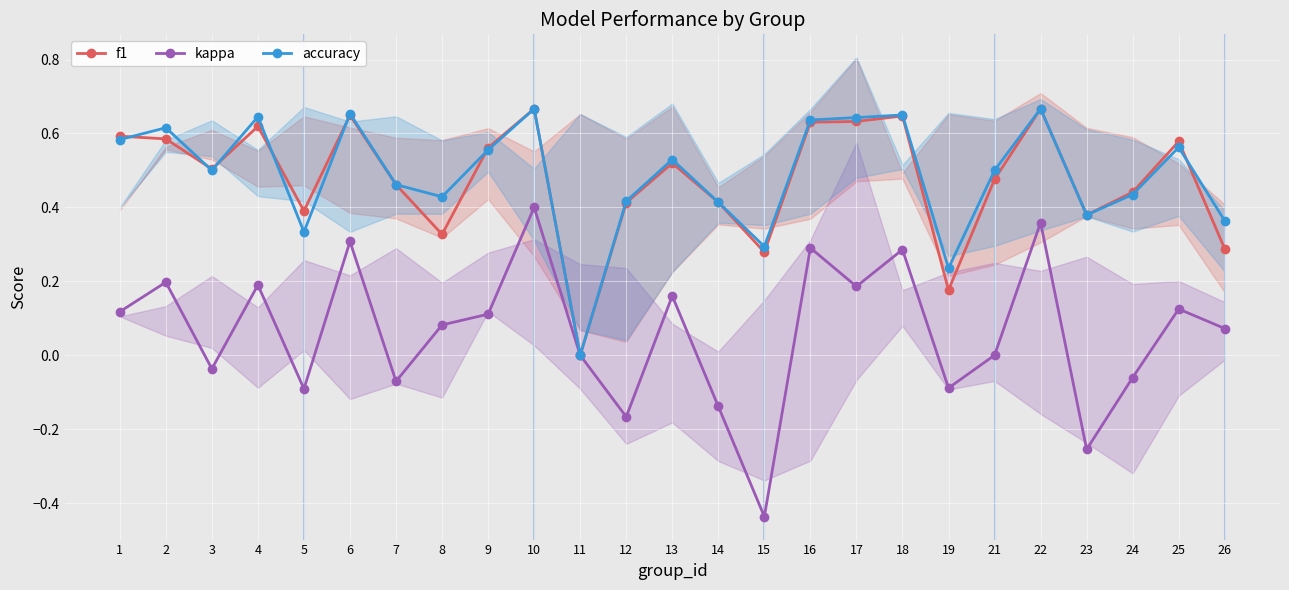

What is the difference between the maximum and second lowest values in the f1 series?

0.5